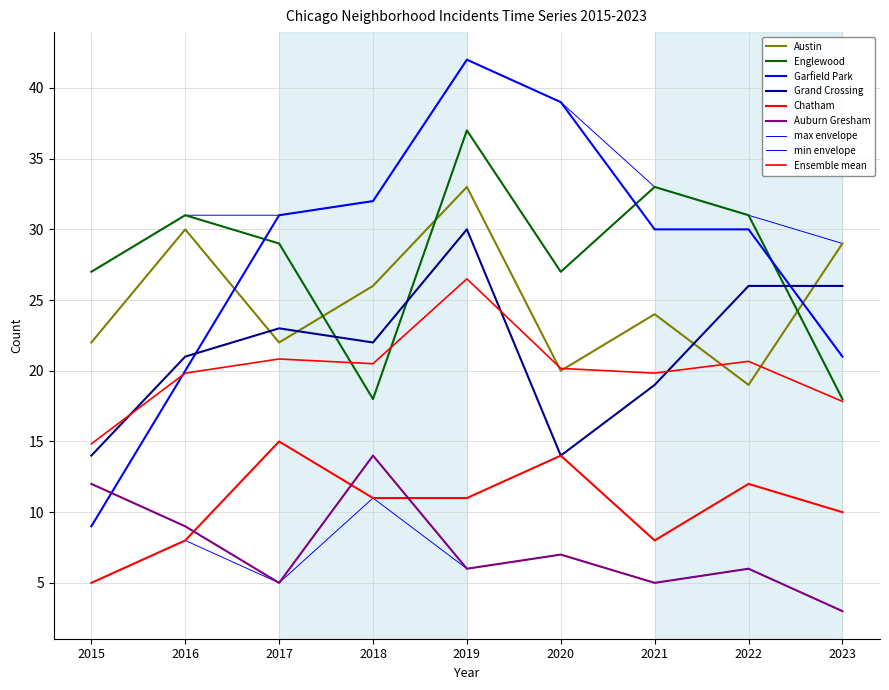

True or false: Chatham and Garfield Park cross at least once.

False